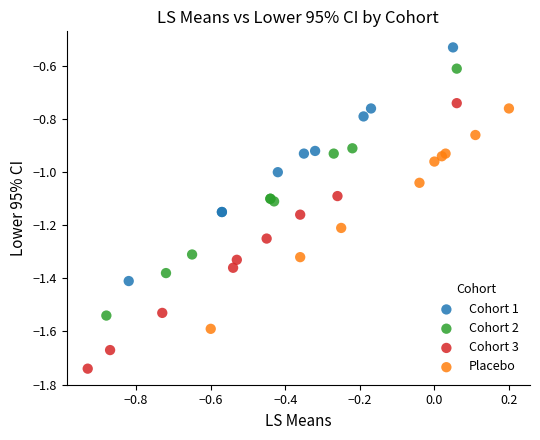

Which series has the widest spread of Y values?

Cohort 3